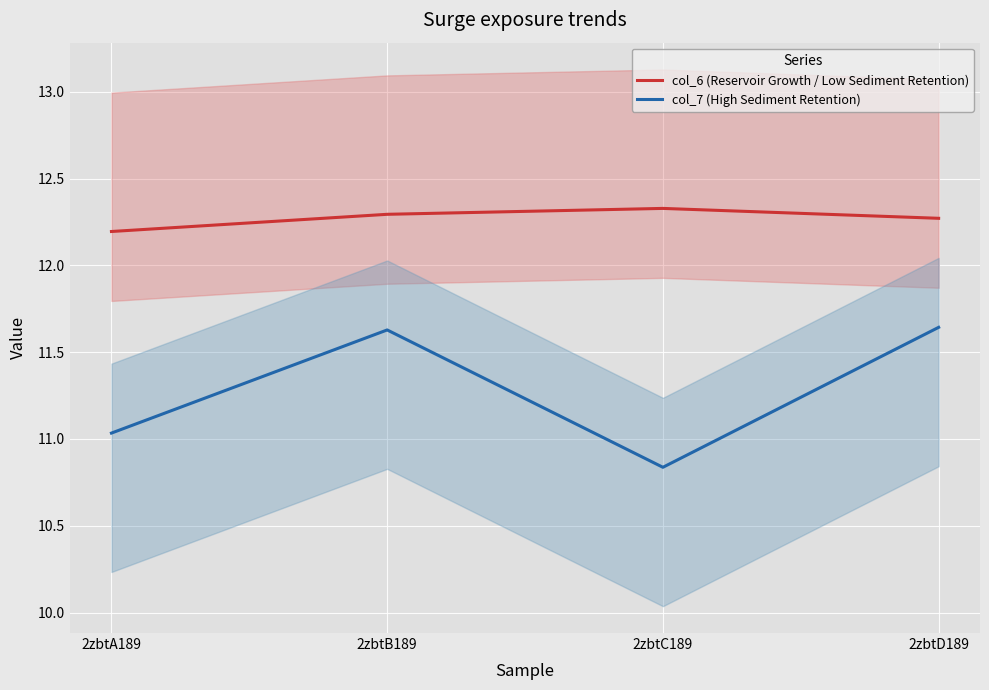

Which series has the widest spread of values?

col_7 (High Sediment Retention)